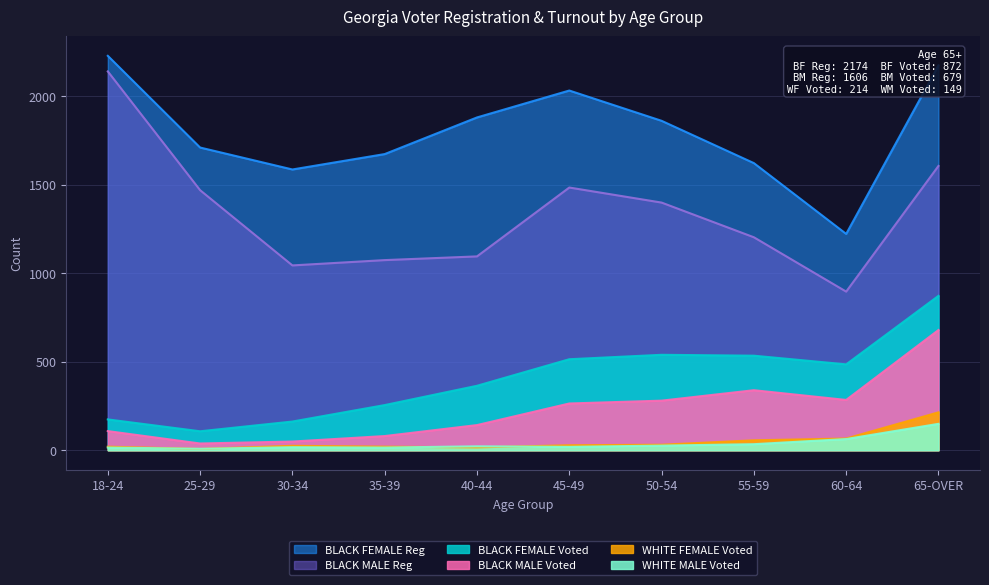

The BLACK MALE Reg series shows 369 at 35-39. True or false?

False